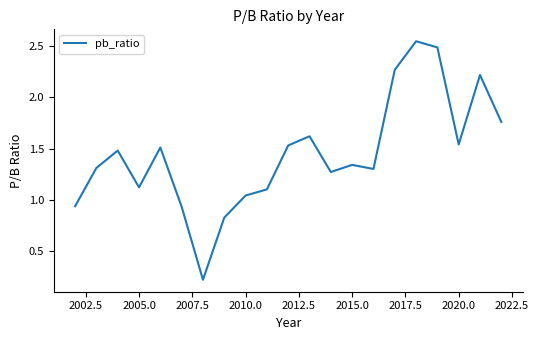

How many lines are shown in the chart?

1